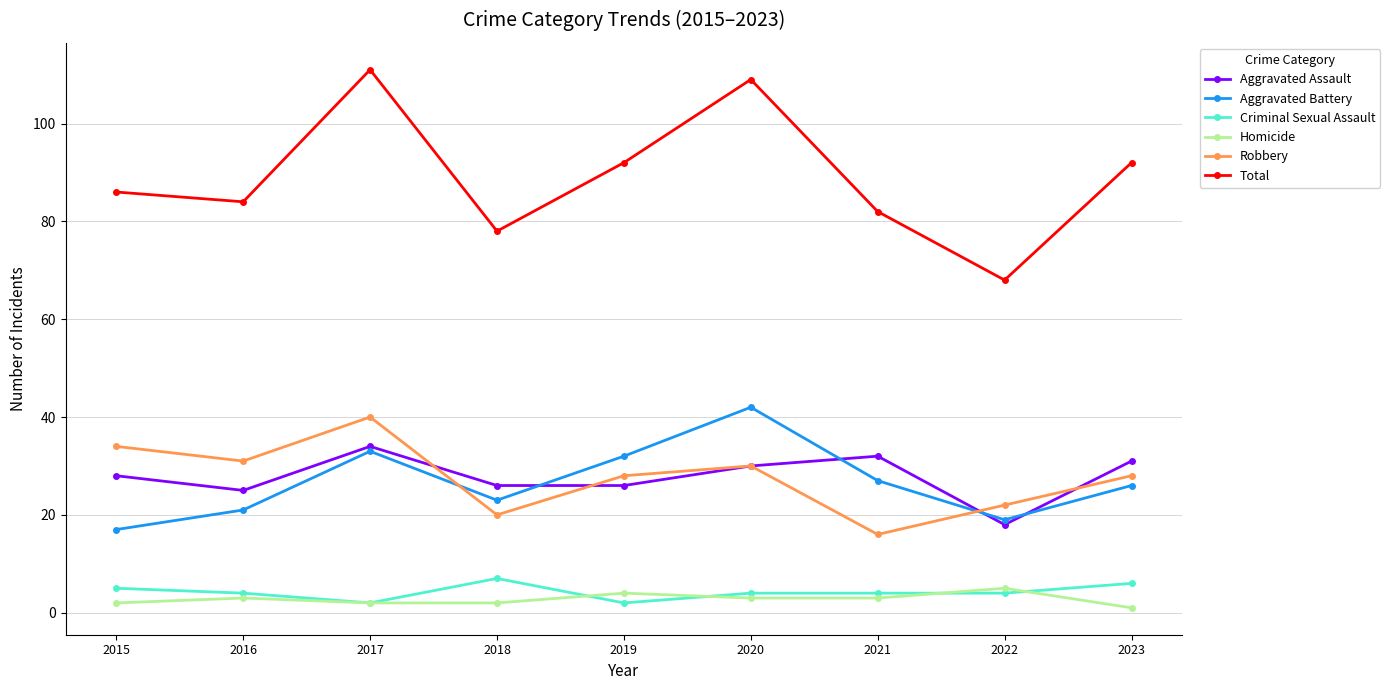

Which series has the widest spread of values?

Total